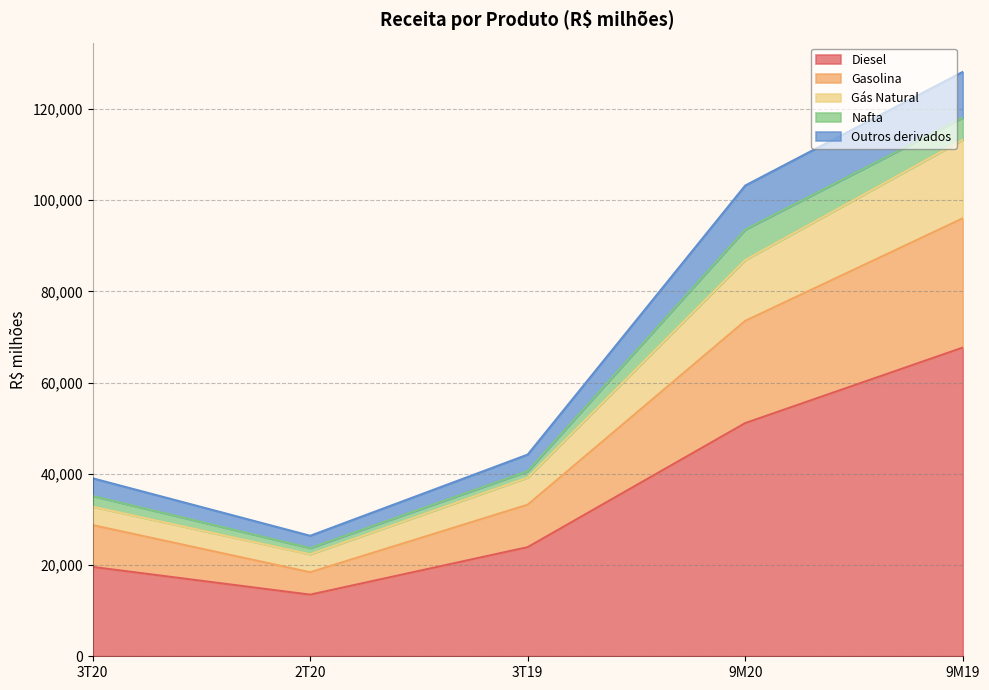

Does the chart display data point markers on the line(s)?

No